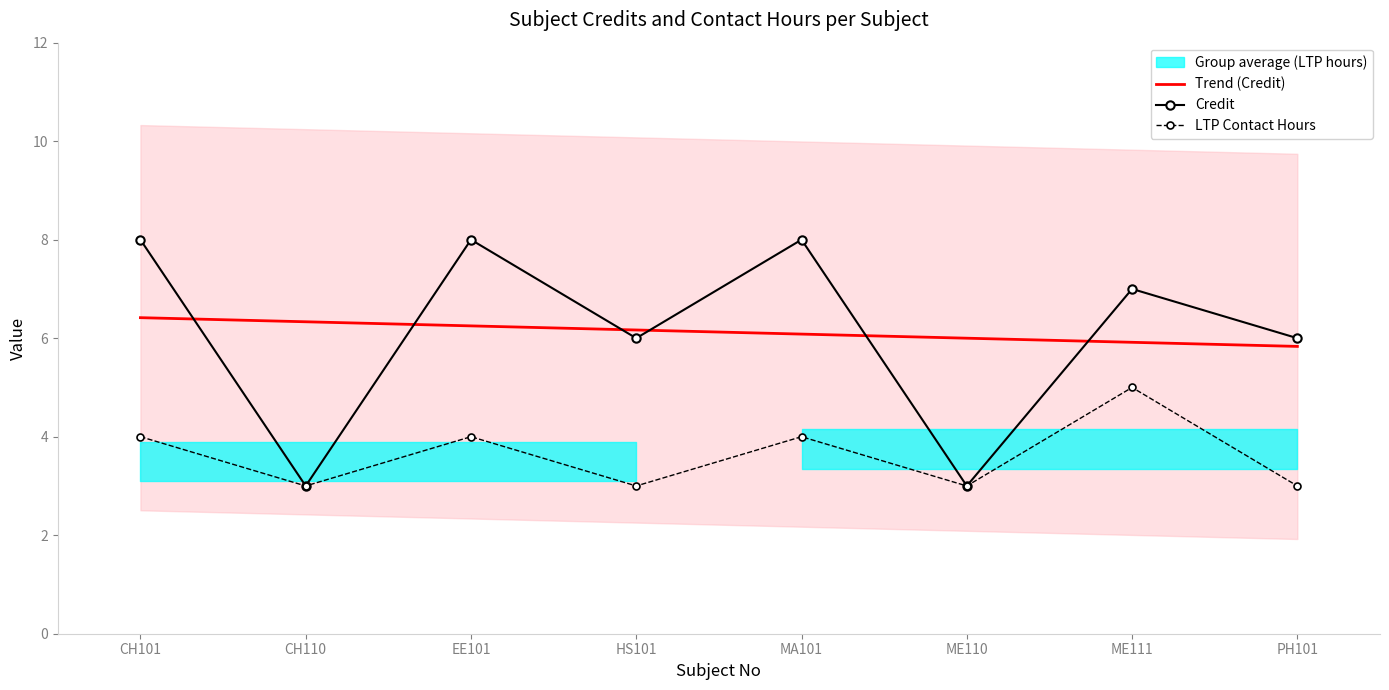

At which label is credit closest to 5?

HS101